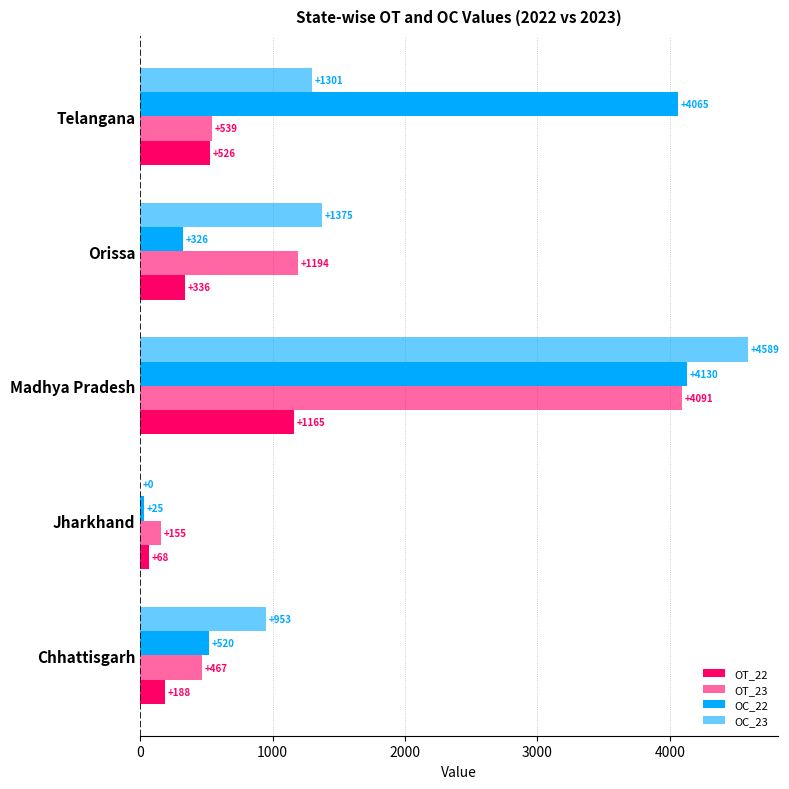

Reading left to right, extract all data points from this chart.

OT_22: 188	68	1165	336	526
OT_23: 467	155	4091	1194	539
OC_22: 520	25	4130	326	4065
OC_23: 953	0	4589	1375	1301